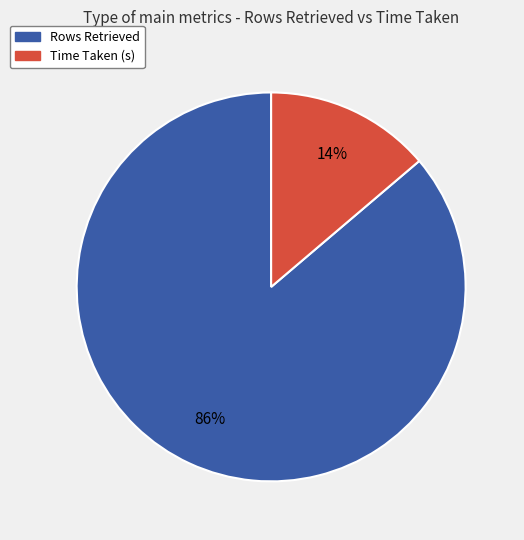

What percentage is the Rows Retrieved slice, to the nearest percent?

86%